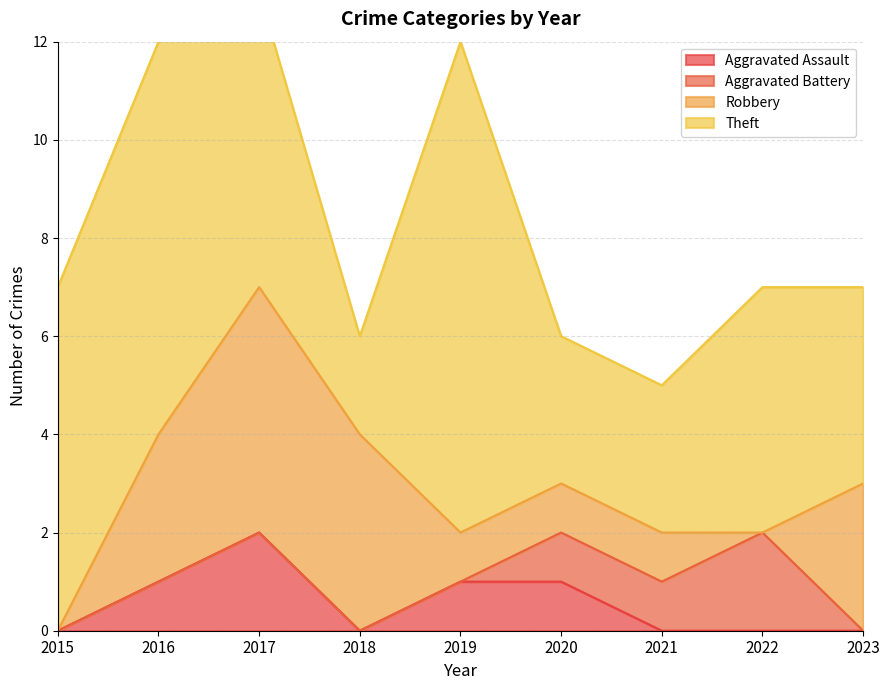

At which category is the sum across all series the highest?

2017